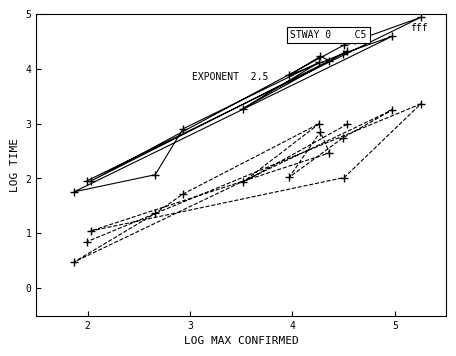

What is the minimum value shown in the chart?

0.5